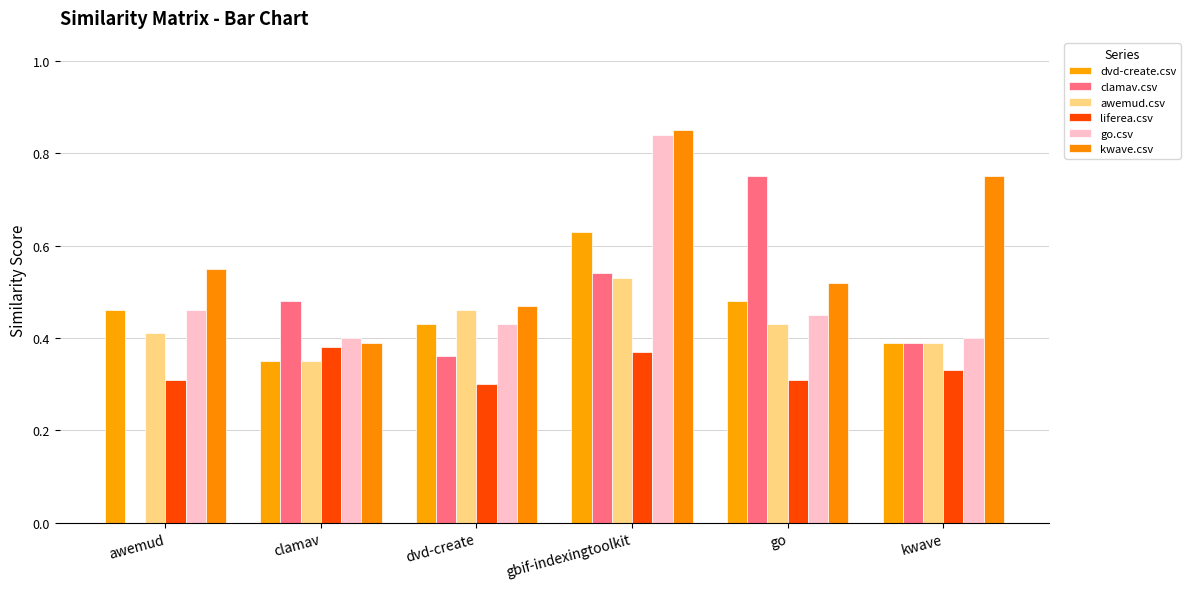

What are all the series names shown in the legend?

dvd-create.csv, clamav.csv, awemud.csv, liferea.csv, go.csv, kwave.csv